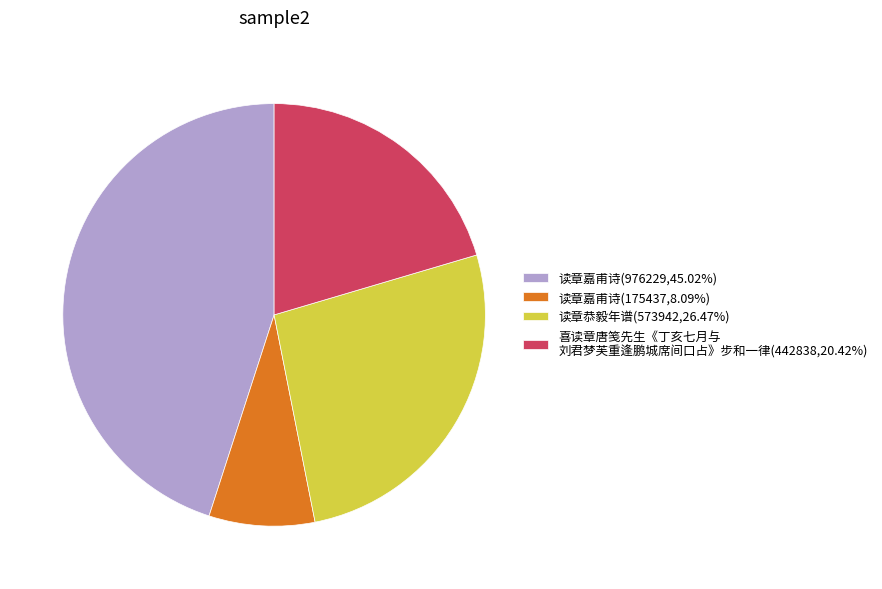

Does 读章嘉甫诗(175437,8.09%) represent more than half of the total?

No